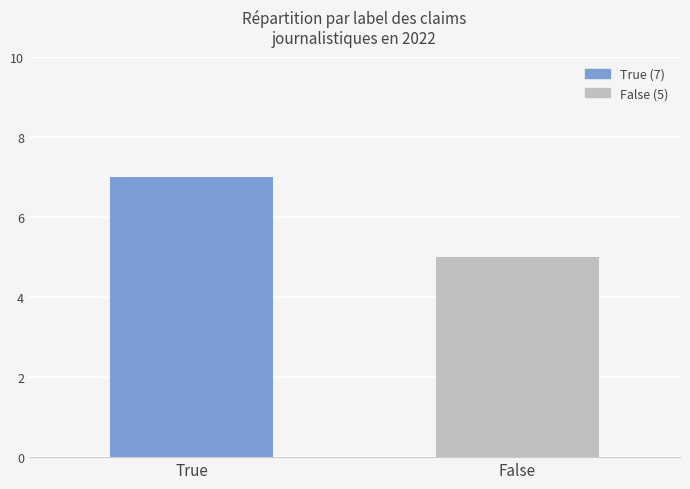

What is the greatest value displayed?

7